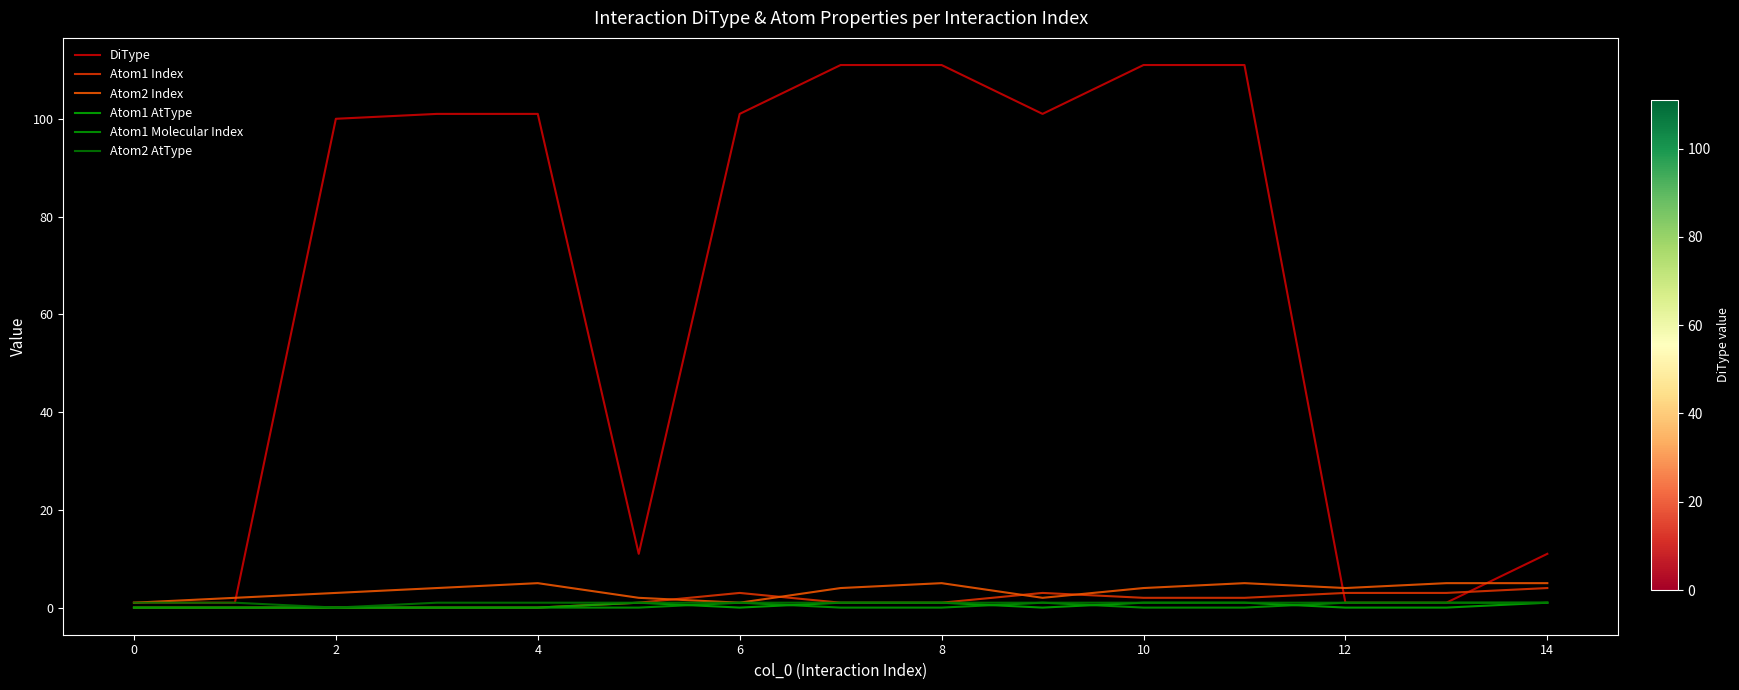

What is the highest value of the Atom2 AtType series?

1